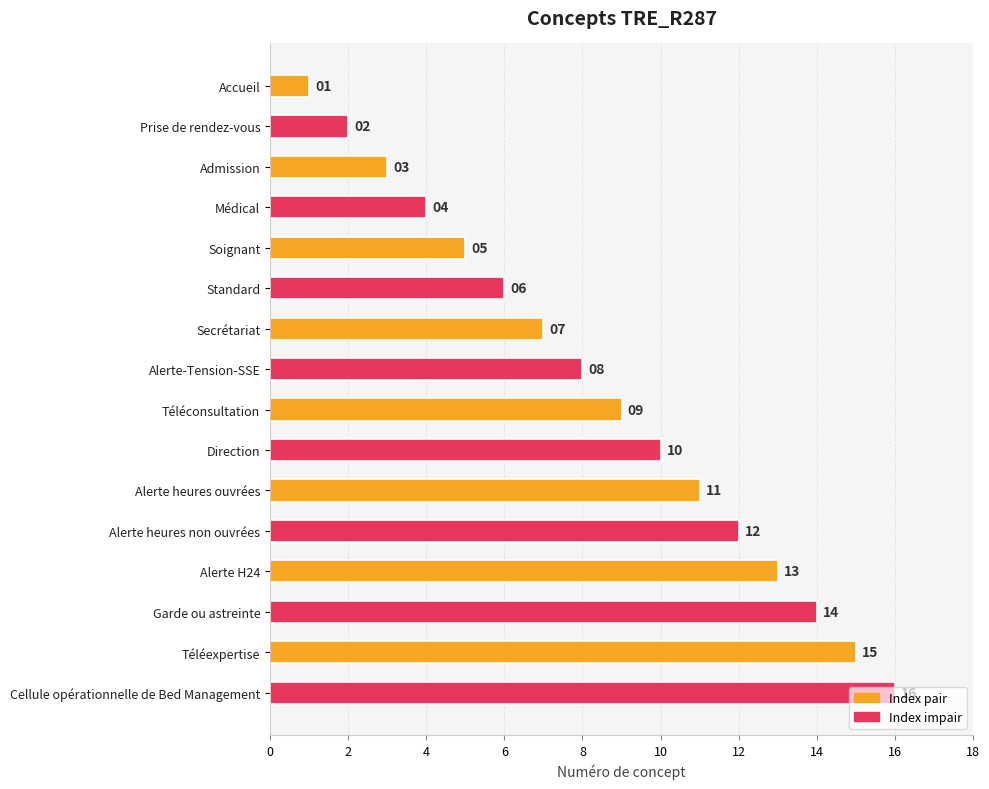

What position from the bottom is Soignant?

12